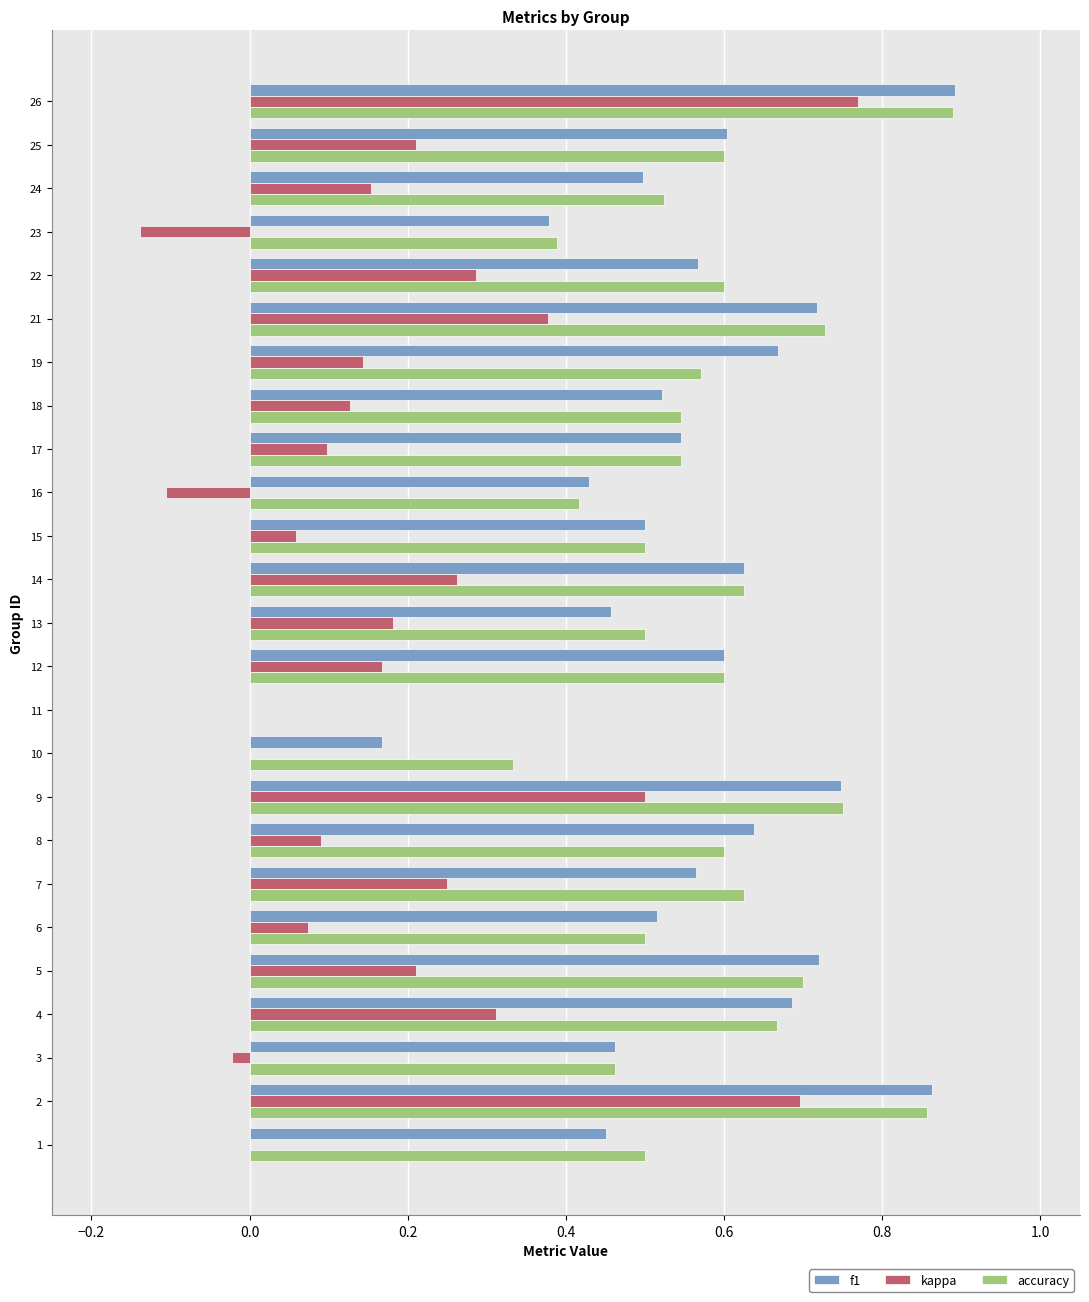

What is the sum of all f1 values?

13.8